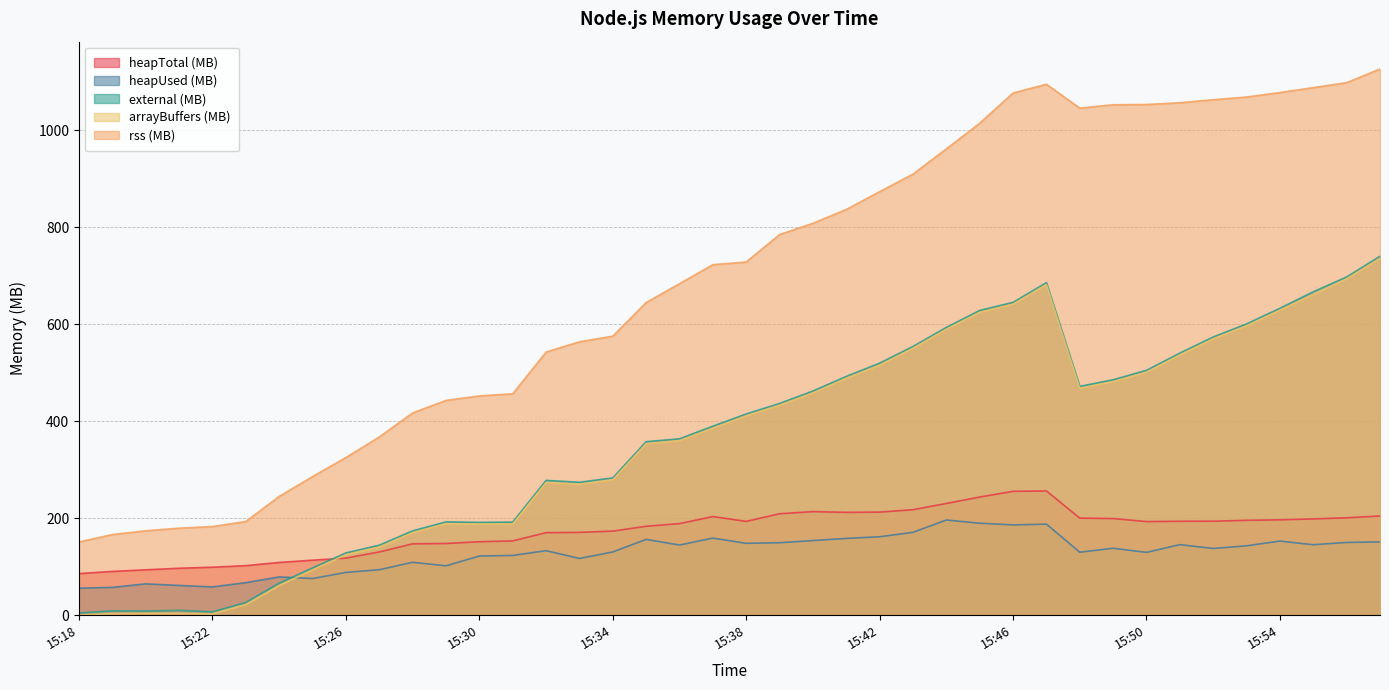

Is it true that rss (MB) equals 383.0 at 15:25?

False